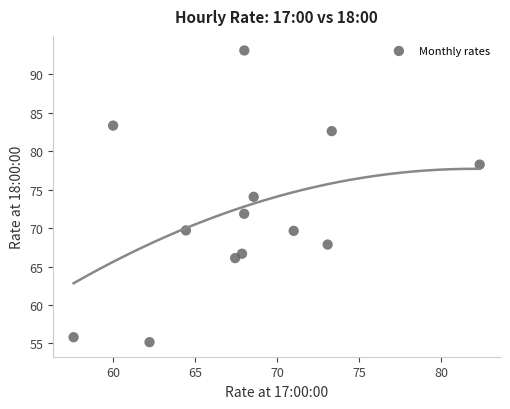

How many data points are displayed?

13